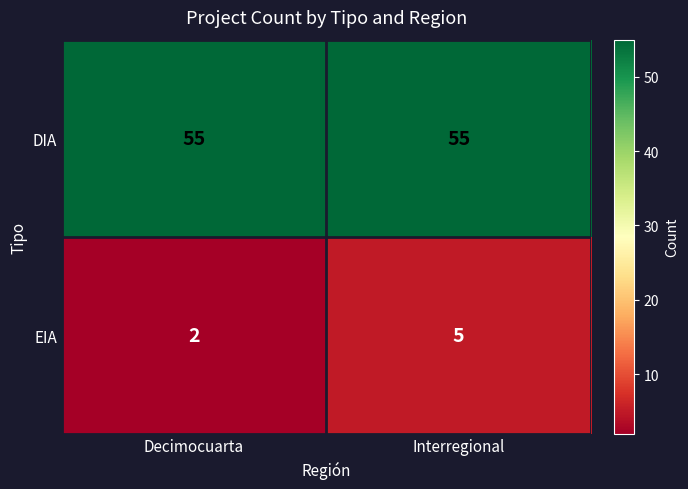

List the series in order of their overall mean, lowest first.

EIA, DIA